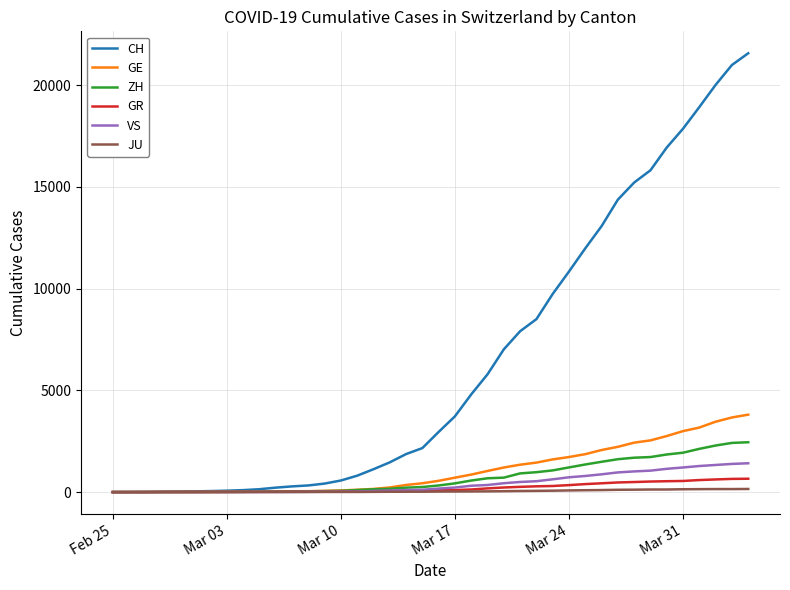

Which series has the largest range (max minus min)?

CH